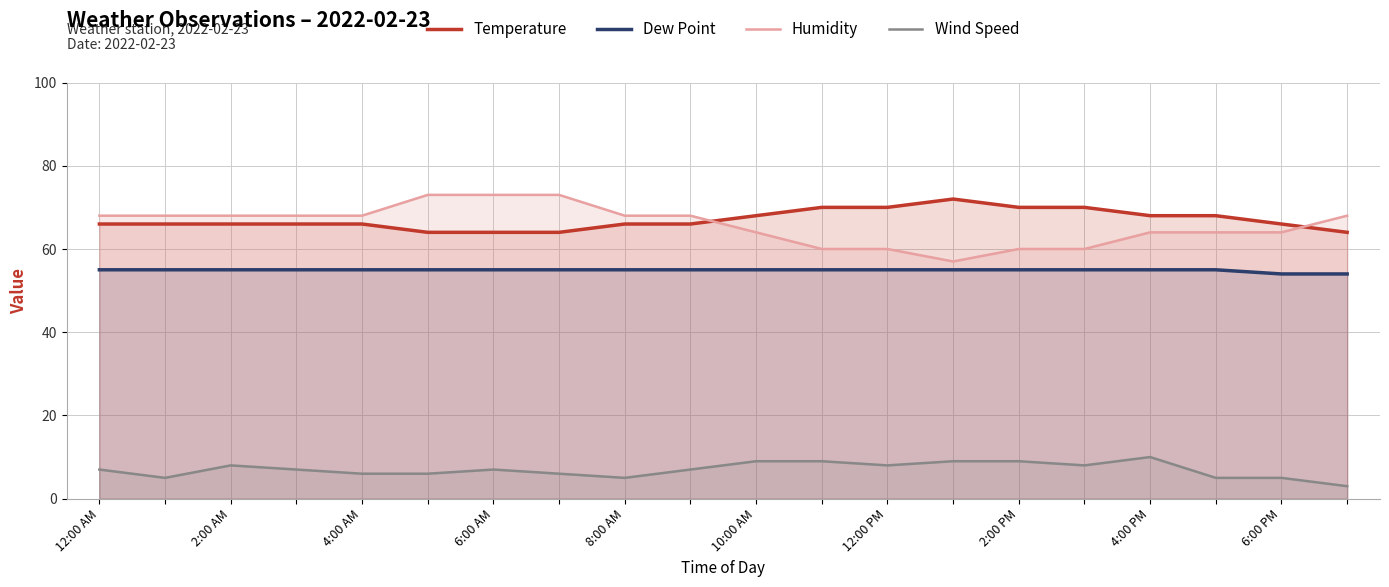

Reading left to right, what are all the values shown in this chart?

Temperature: 66	66	66	66	66	64	64	64	66	66	68	70	70	72	70	70	68	68	66	64
Dew Point: 55	55	55	55	55	55	55	55	55	55	55	55	55	55	55	55	55	55	54	54
Humidity: 68	68	68	68	68	73	73	73	68	68	64	60	60	57	60	60	64	64	64	68
Wind Speed: 7	5	8	7	6	6	7	6	5	7	9	9	8	9	9	8	10	5	5	3